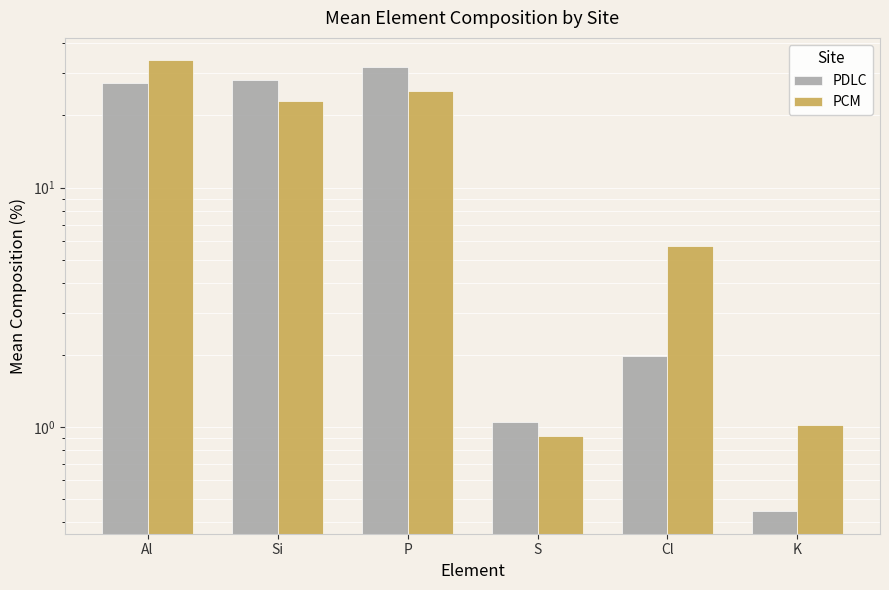

The value of PCM at P is 25.3. True or false?

True